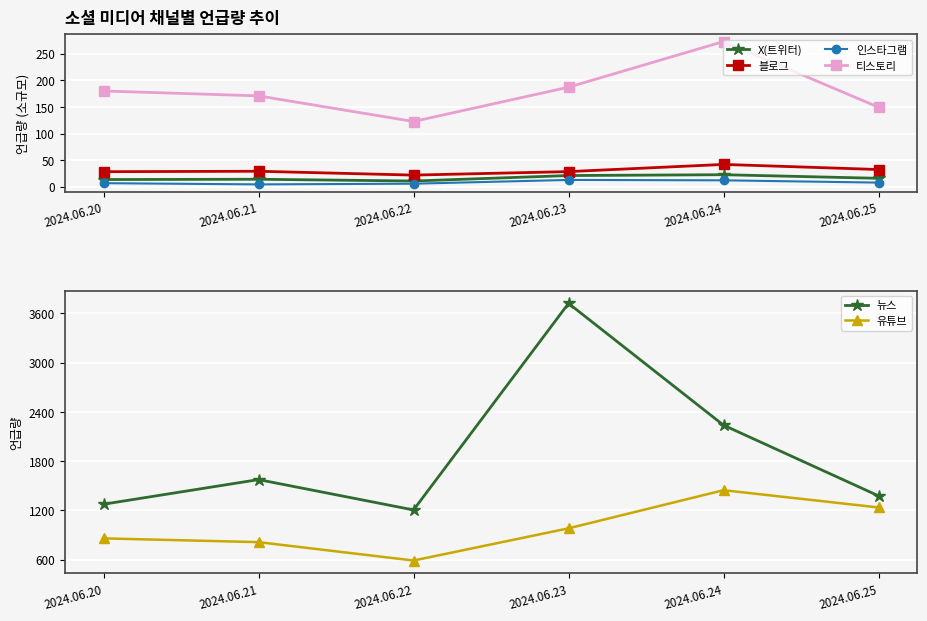

True or false: 뉴스 and 티스토리 intersect in this chart.

False